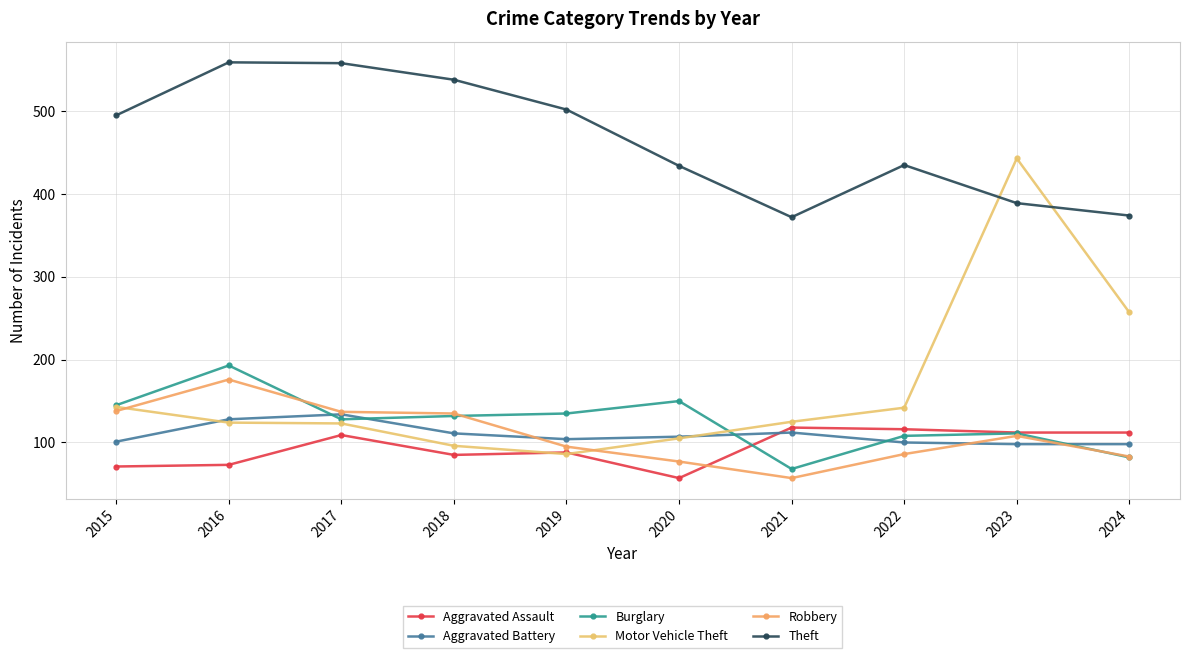

Reading left to right, extract all data points from this chart.

Aggravated Assault: 2015=71	2016=73	2017=109	2018=85	2019=88	2020=57	2021=118	2022=116	2023=112	2024=112
Aggravated Battery: 2015=101	2016=128	2017=134	2018=111	2019=104	2020=107	2021=112	2022=100	2023=98	2024=98
Burglary: 2015=145	2016=193	2017=128	2018=132	2019=135	2020=150	2021=68	2022=108	2023=111	2024=82
Motor Vehicle Theft: 2015=143	2016=124	2017=123	2018=96	2019=86	2020=105	2021=125	2022=142	2023=443	2024=257
Robbery: 2015=138	2016=176	2017=137	2018=135	2019=95	2020=77	2021=57	2022=86	2023=108	2024=83
Theft: 2015=495	2016=559	2017=558	2018=538	2019=502	2020=434	2021=372	2022=435	2023=389	2024=374